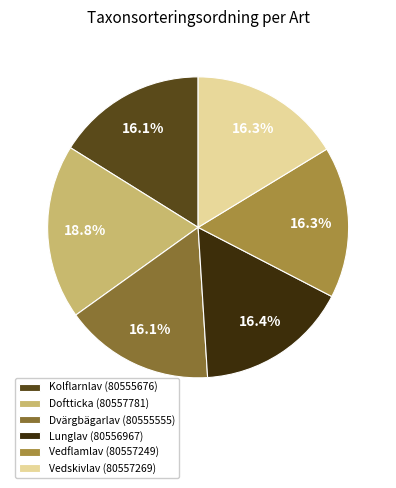

Count the number of slices in the pie.

6